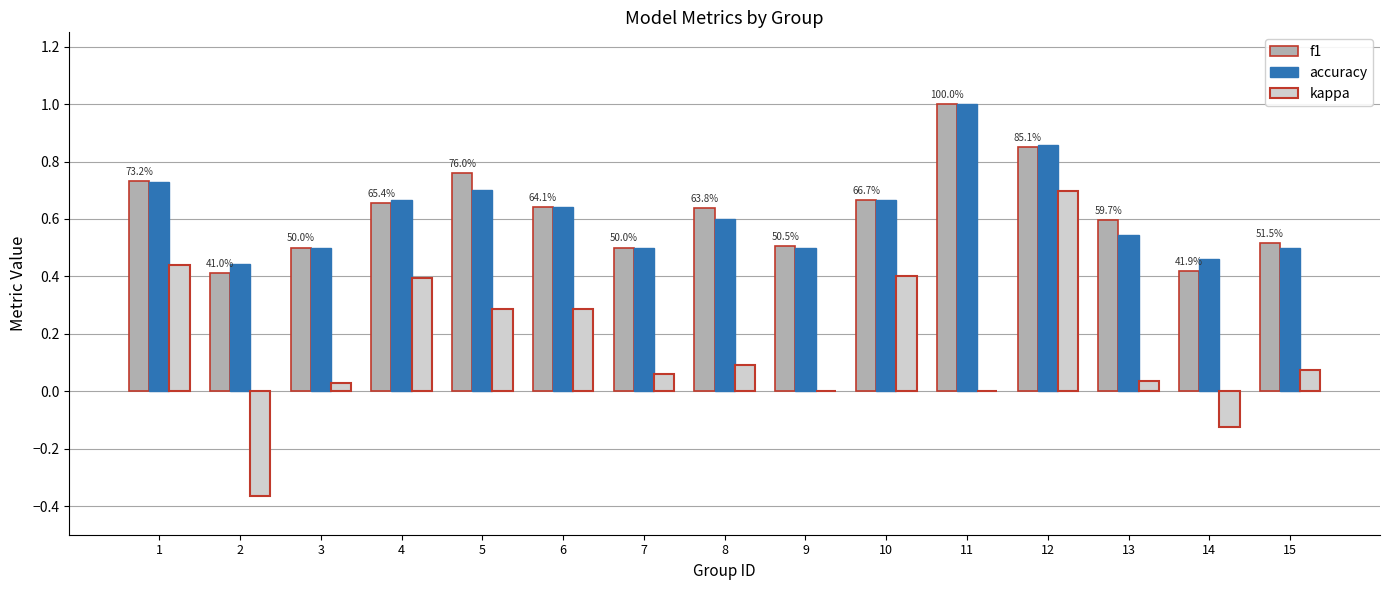

What is the sum of all kappa values?

2.3